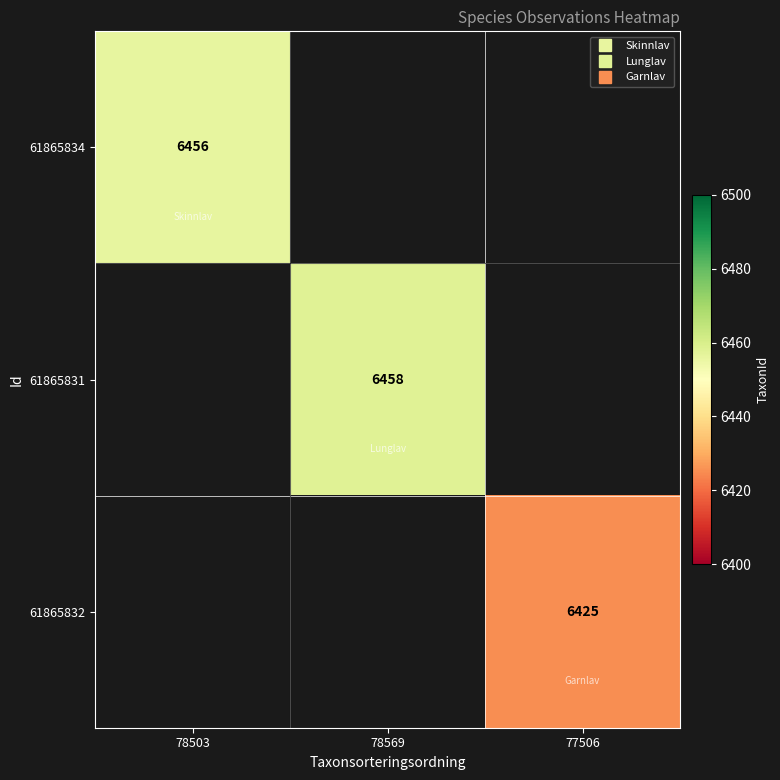

List the series in order of their peak value, lowest first.

61865832, 61865834, 61865831